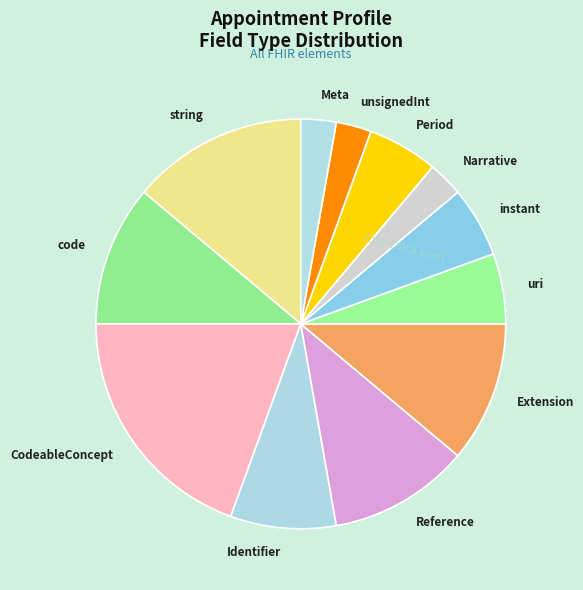

Is it true that Extension is 11% of the pie?

True